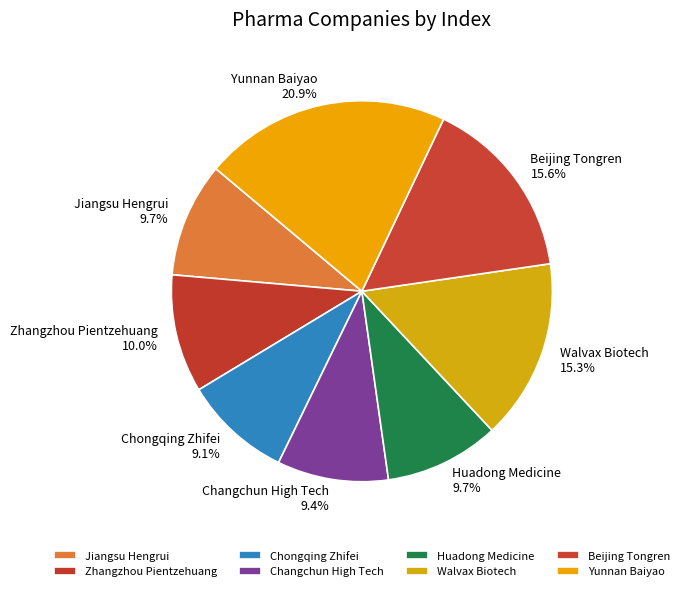

To the nearest percent, what percentage of the pie is Yunnan Baiyao?

21%